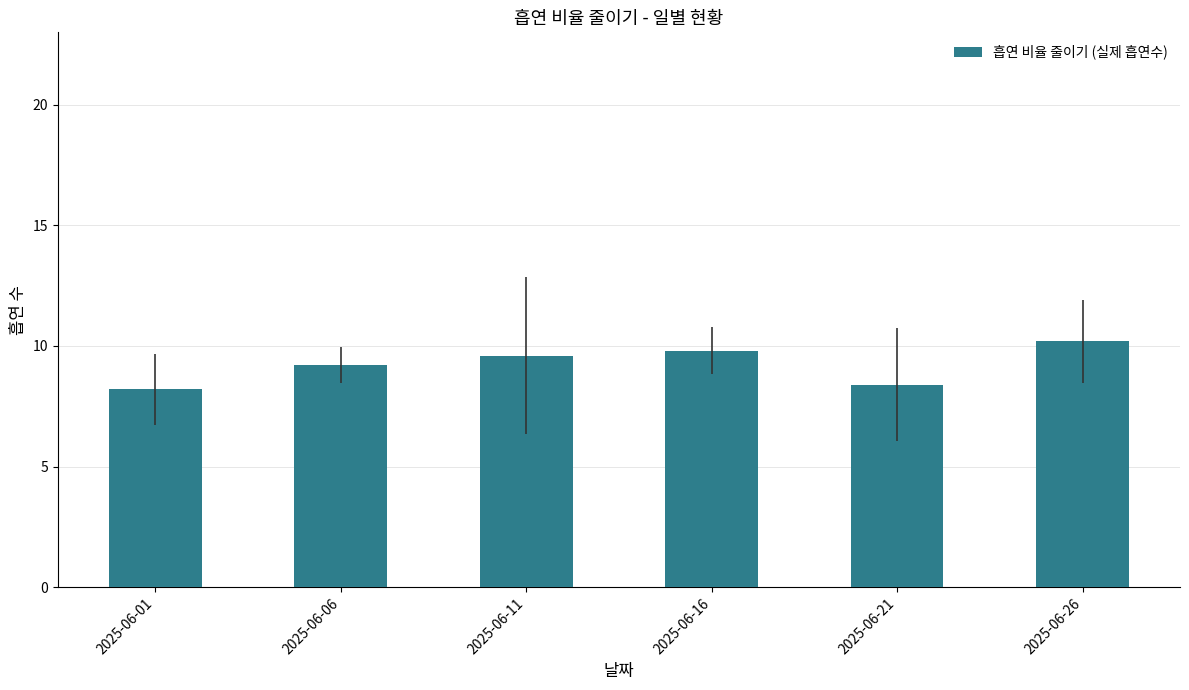

How many data points does each series have?

6